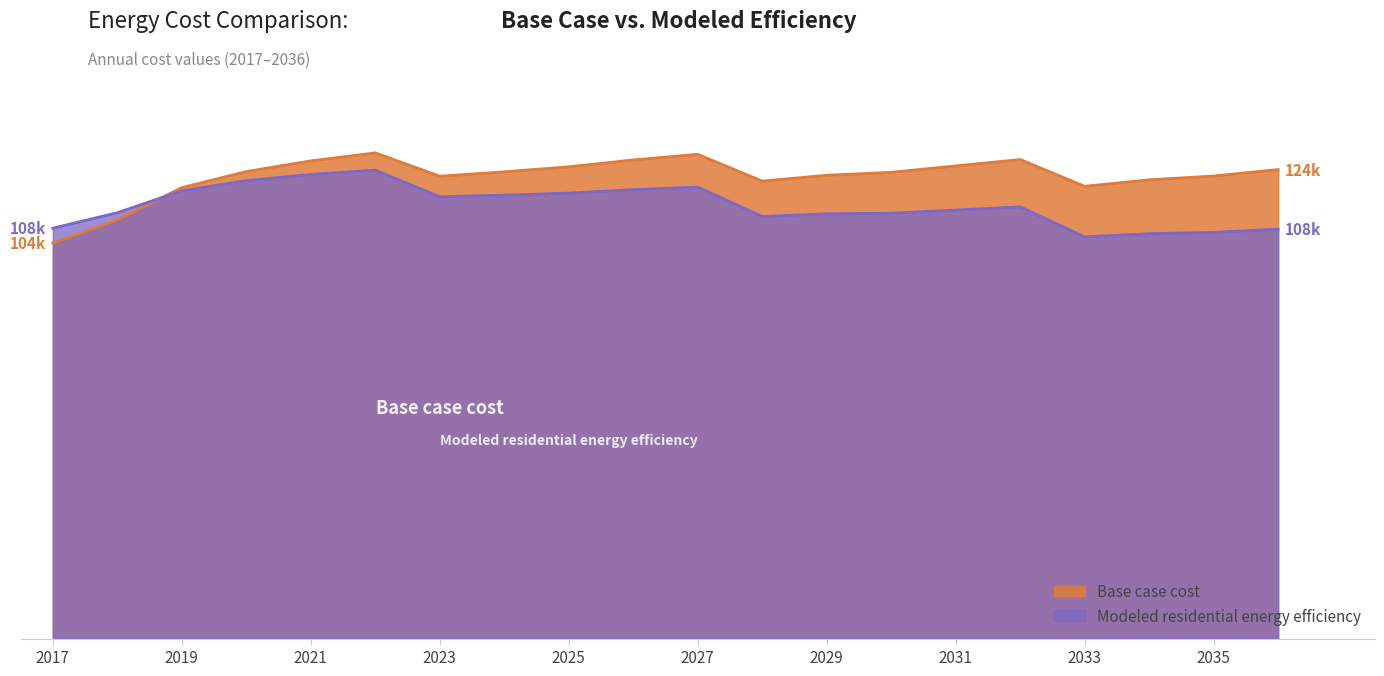

How many interior local peaks does the Base case cost series have?

3